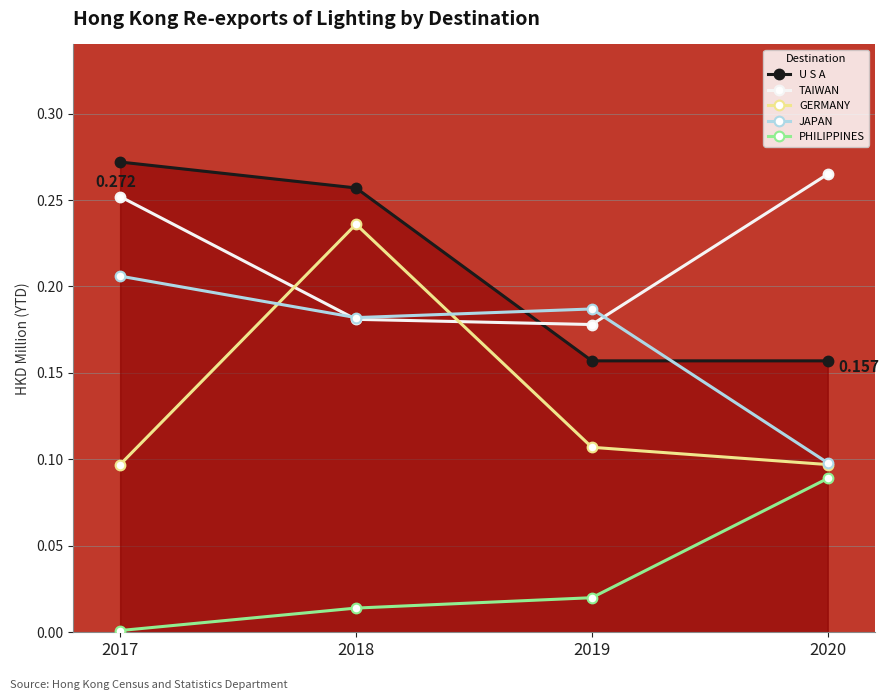

Which series changed the most between 2017 and 2018?

GERMANY